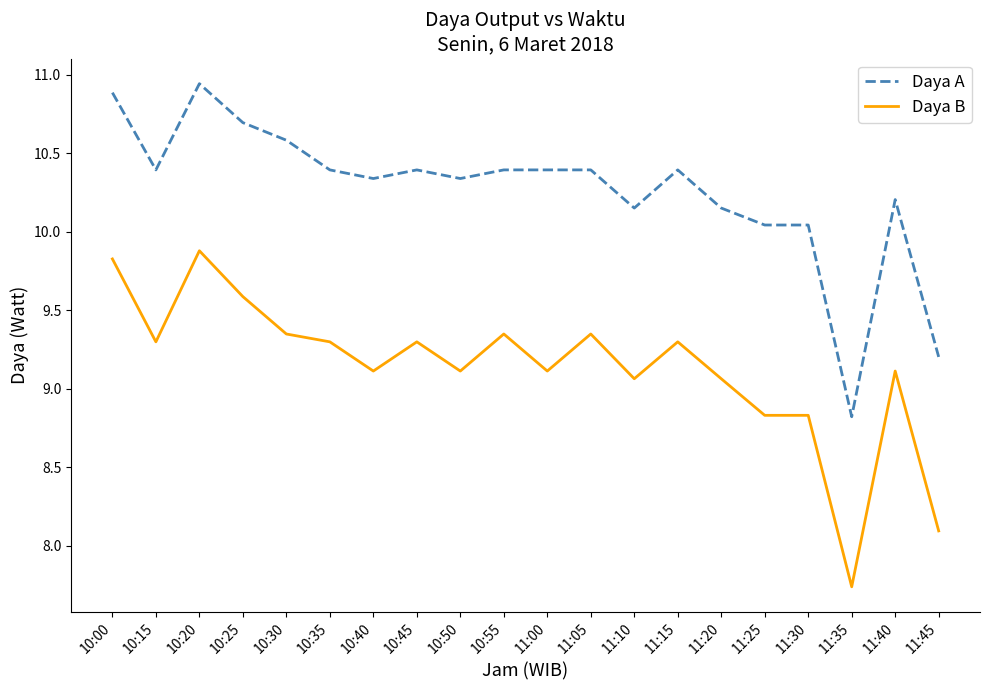

At which category is the sum across all series the highest?

10:20